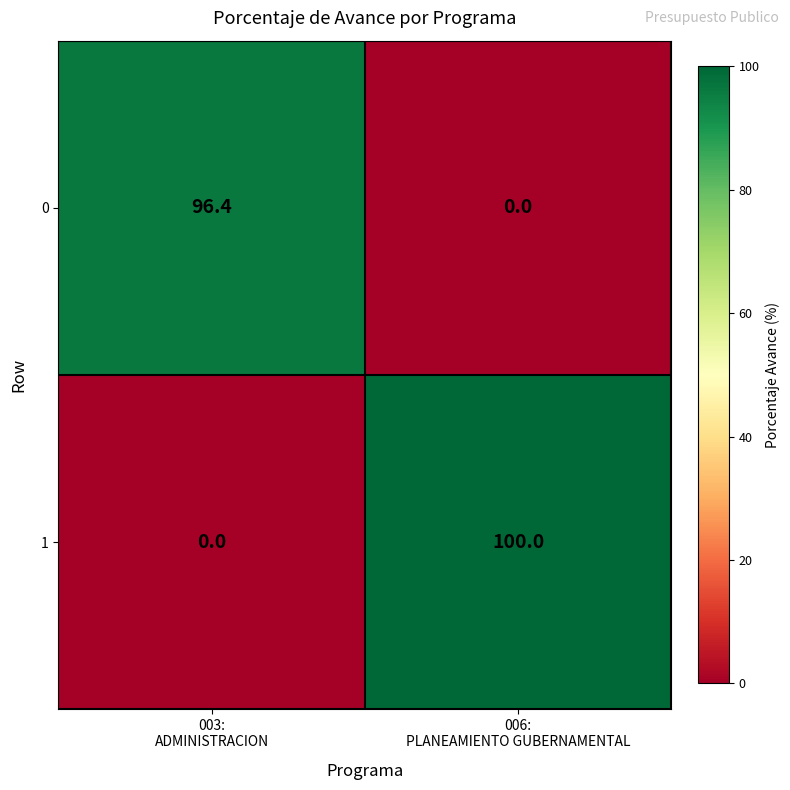

List the series in order of their peak value, lowest first.

0, 1